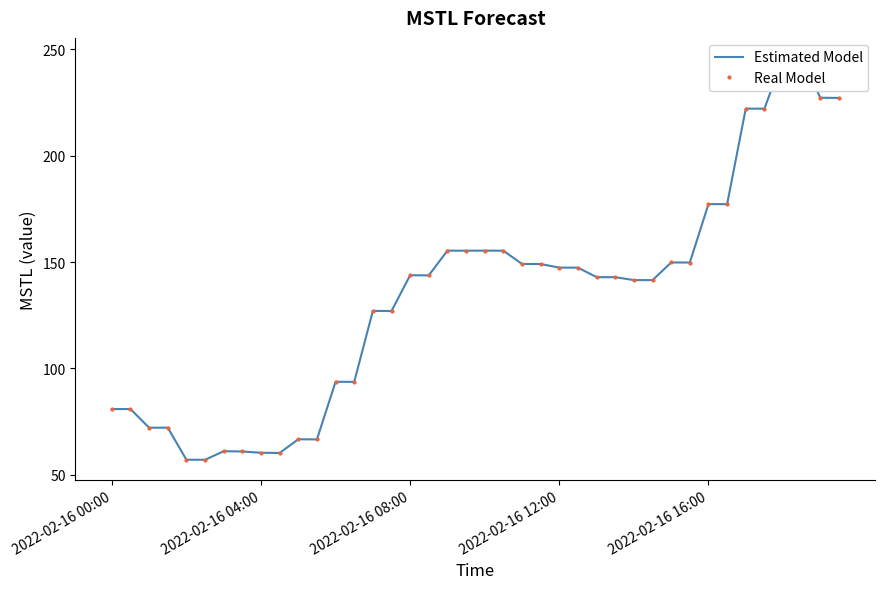

Which series has the largest total across all categories?

Estimated Model